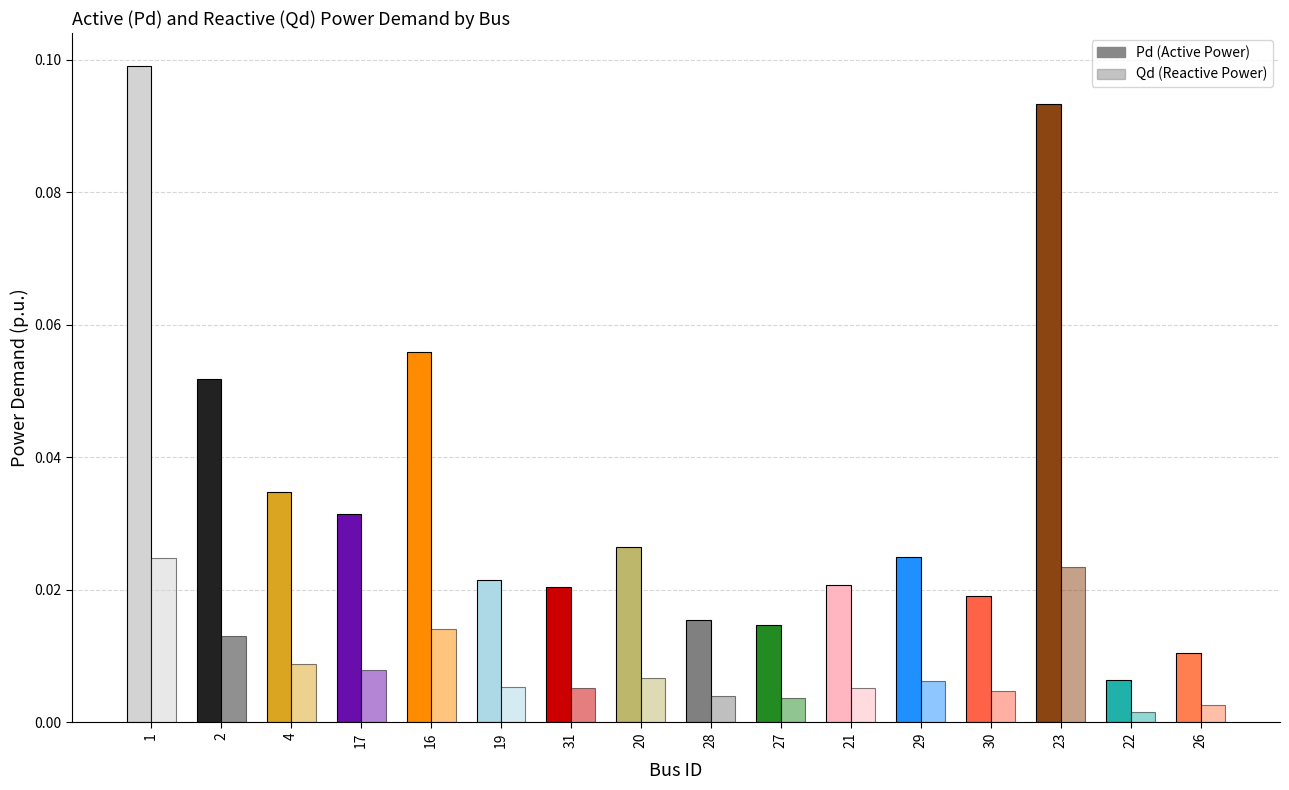

Is it true that Qd equals 0.0 at 19?

False